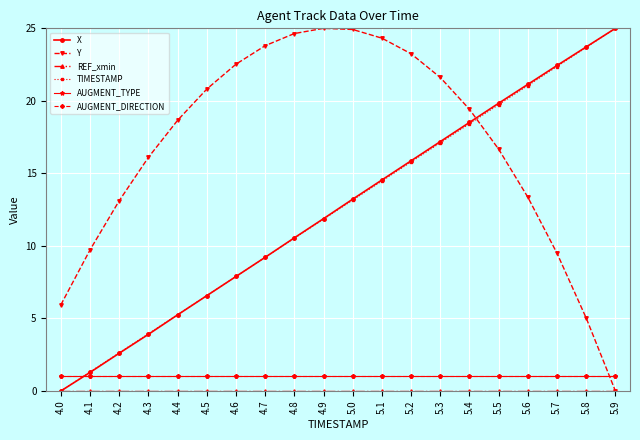

At 4.6, list the series in order from smallest to largest.

REF_xmin, AUGMENT_TYPE, AUGMENT_DIRECTION, X, TIMESTAMP, Y